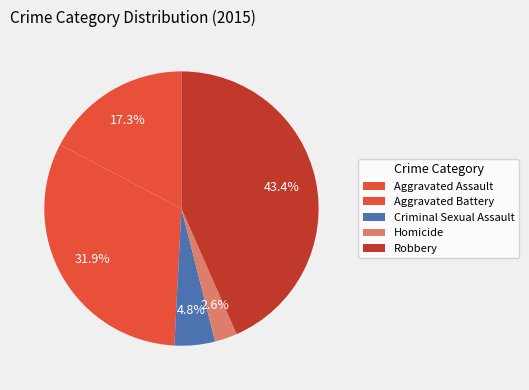

How many segments does this pie chart have?

5